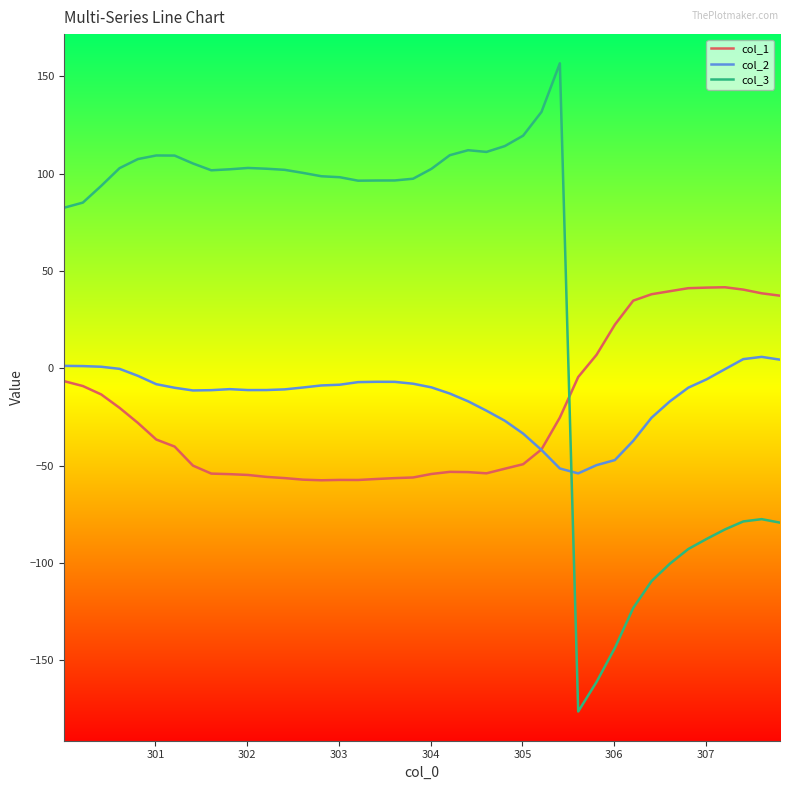

Which series has the largest range (max minus min)?

col_3